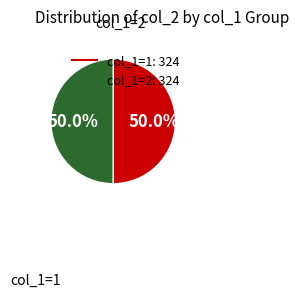

Is there any slice that represents more than half of the pie?

No